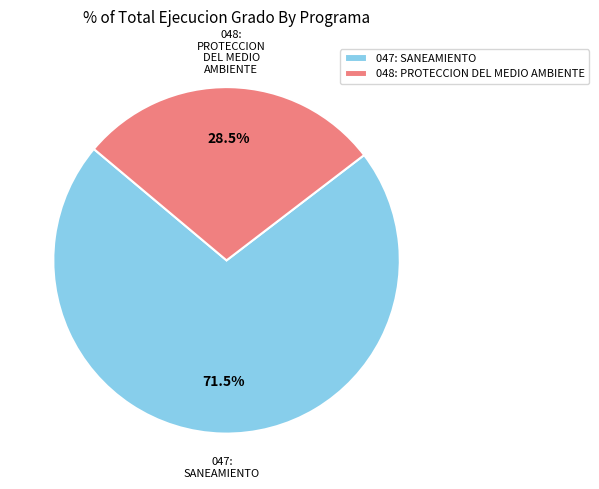

What is the ratio of the value at 047: SANEAMIENTO to the value at 048: PROTECCION DEL MEDIO AMBIENTE?

2.5